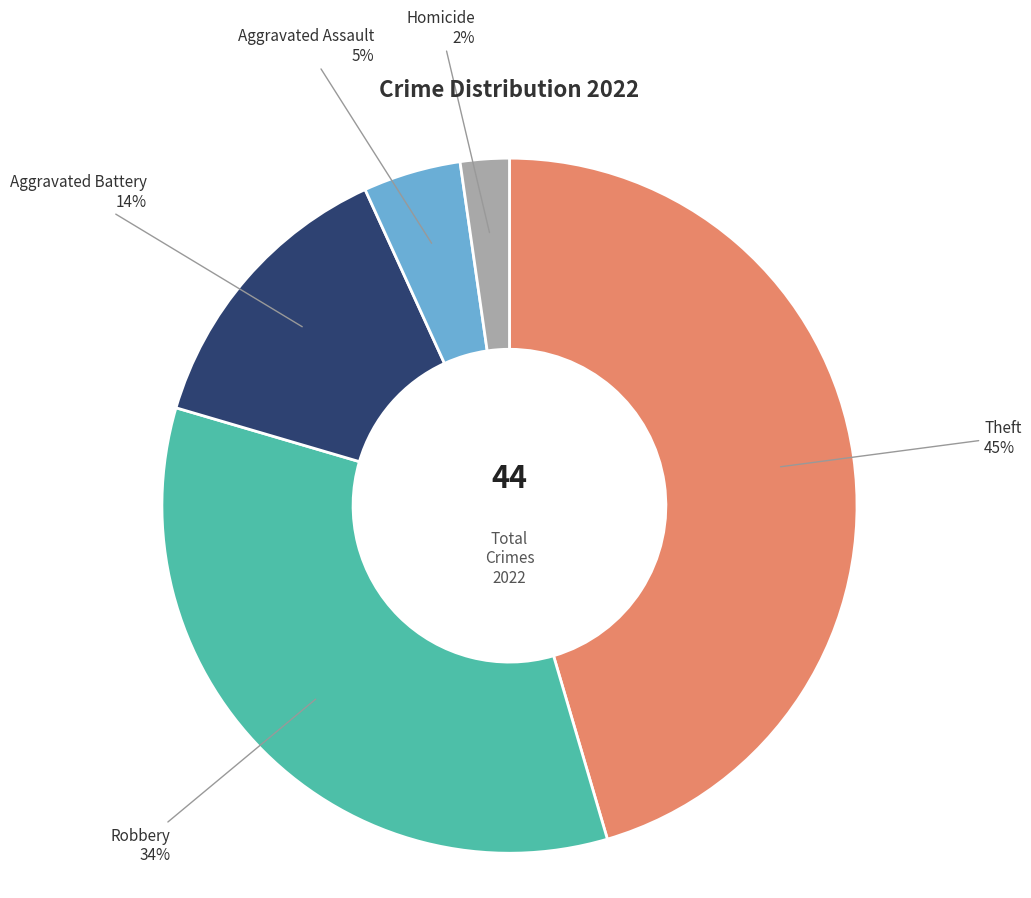

To the nearest percent, what is the difference between the largest and smallest slice percentages?

43%